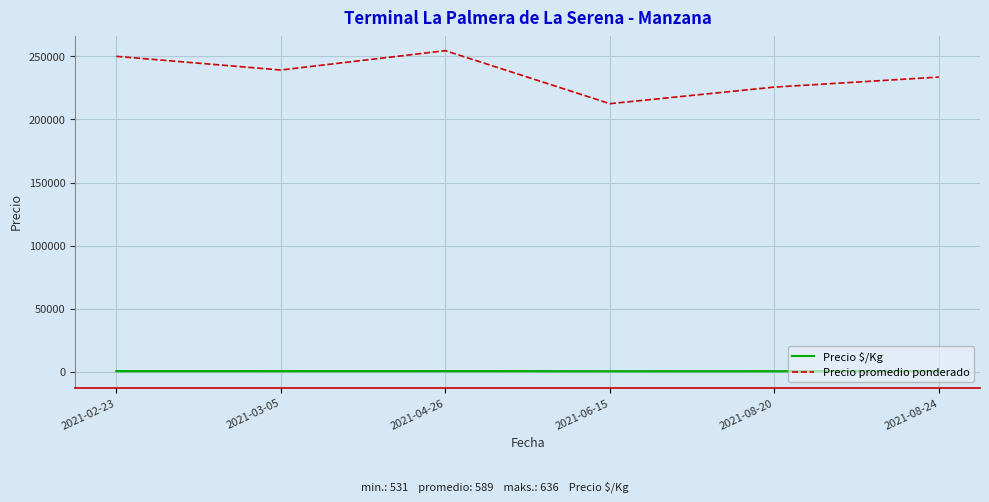

True or false: Precio $/Kg has a value of 584.1 at 2021-08-24.

True